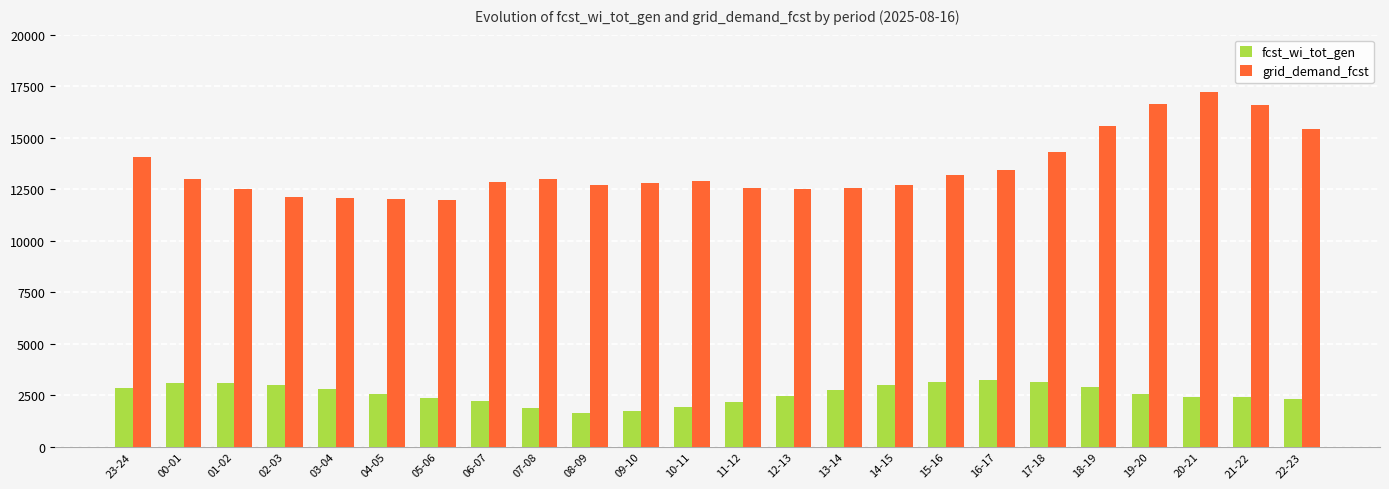

What is the minimum value shown in the chart?

1620